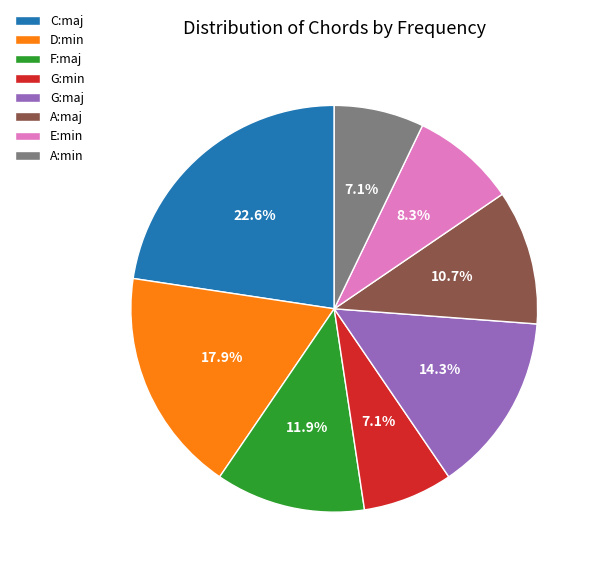

To the nearest percent, what is the combined percentage of E:min and C:maj?

31%